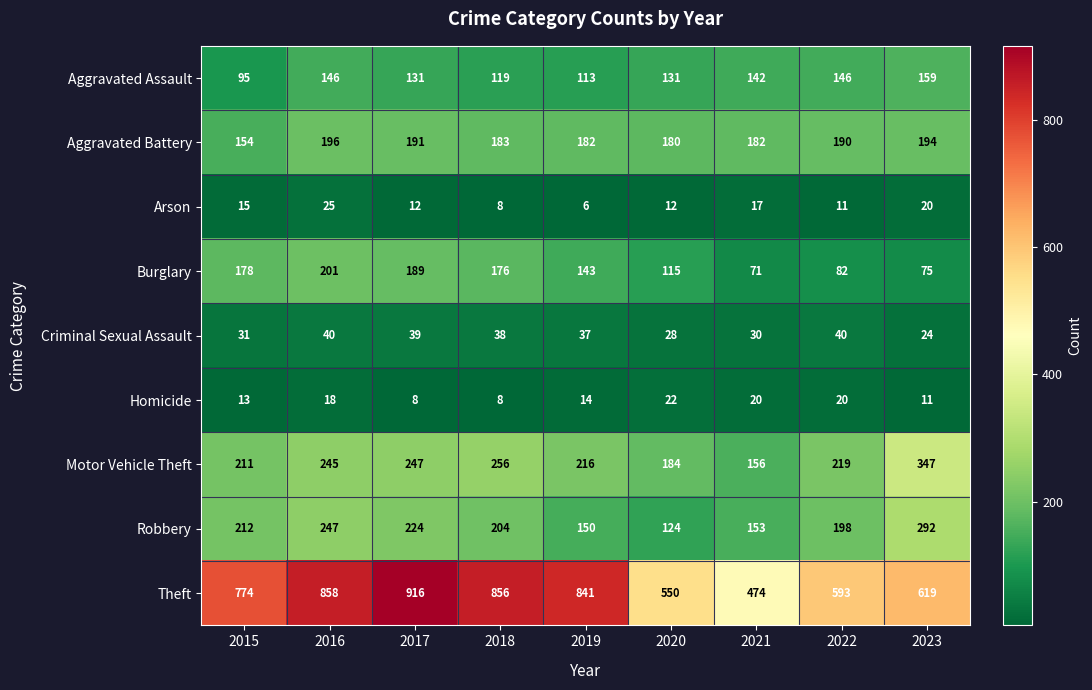

What is the greatest value displayed?

916